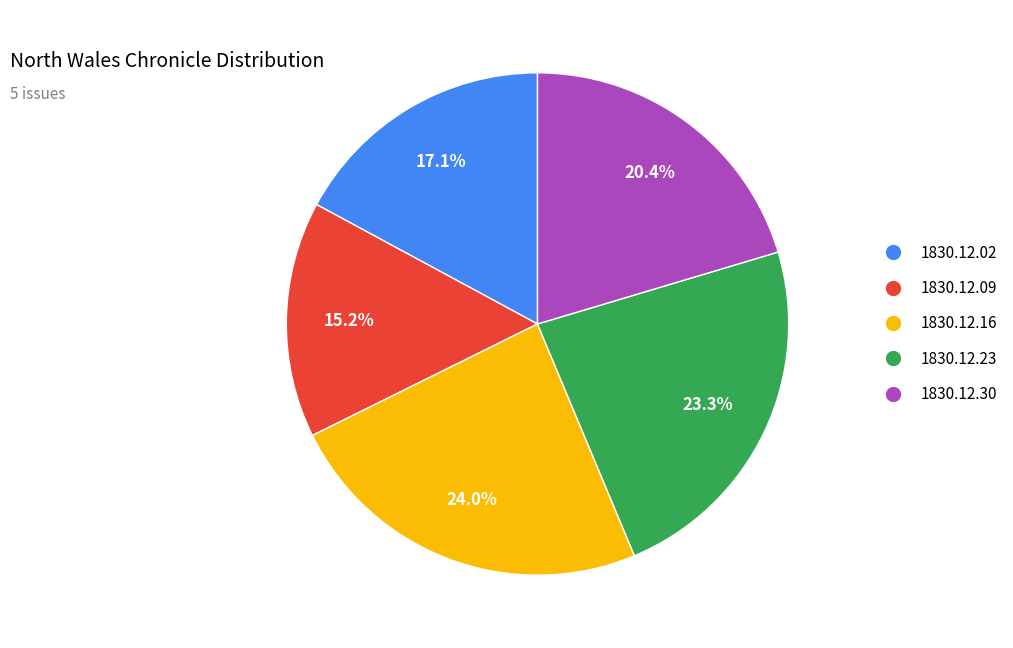

Does any single category account for the majority?

No